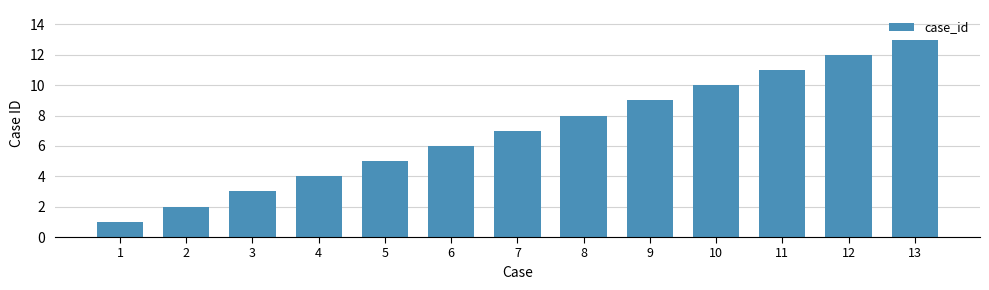

The value at 6 is 3. True or false?

False